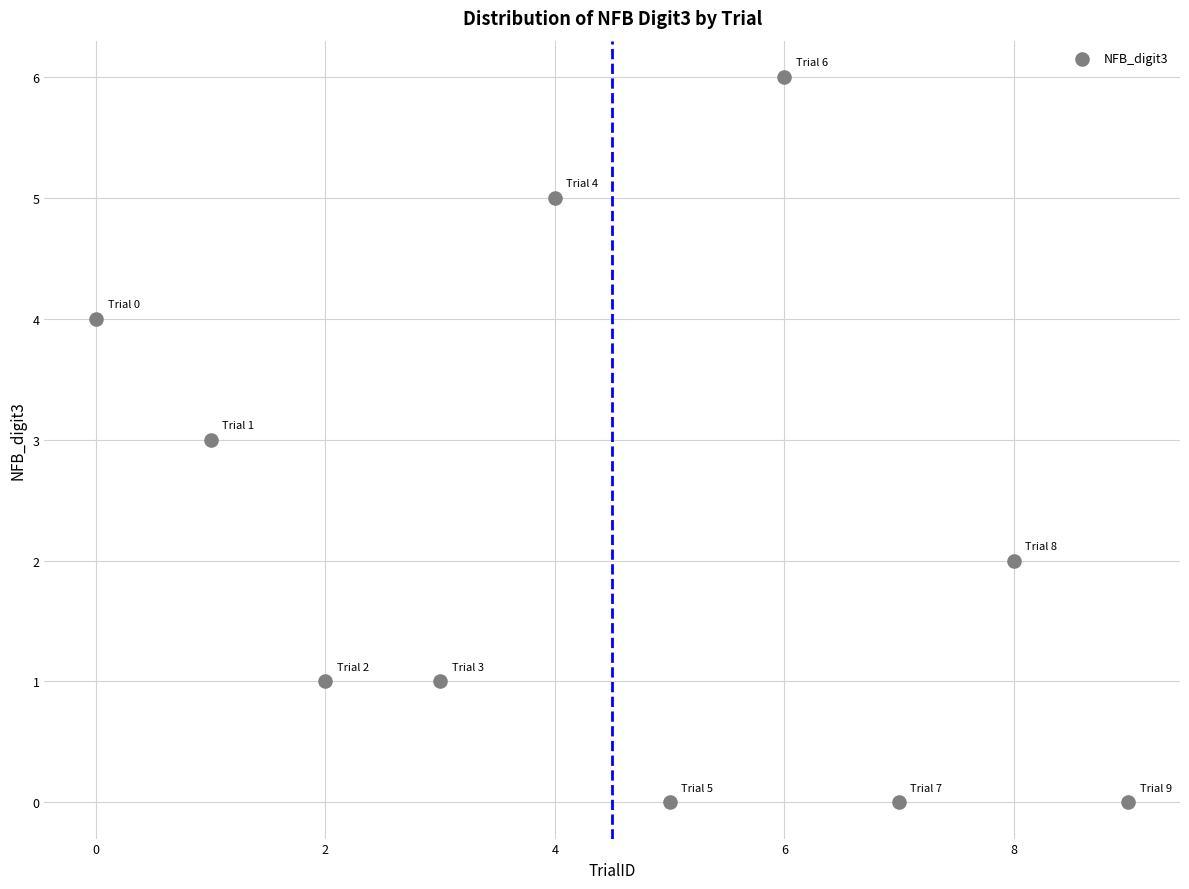

What is the range of Y values (max minus min)?

6